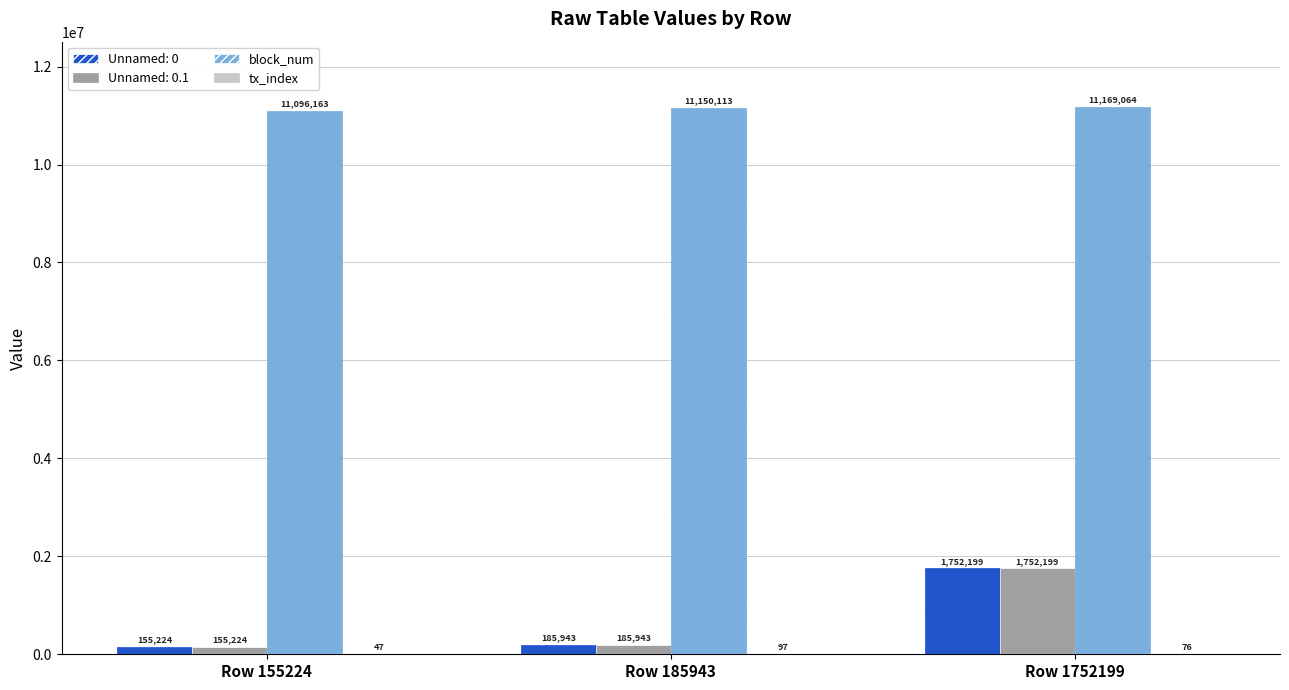

What is the sum of all block_num values?

33415340